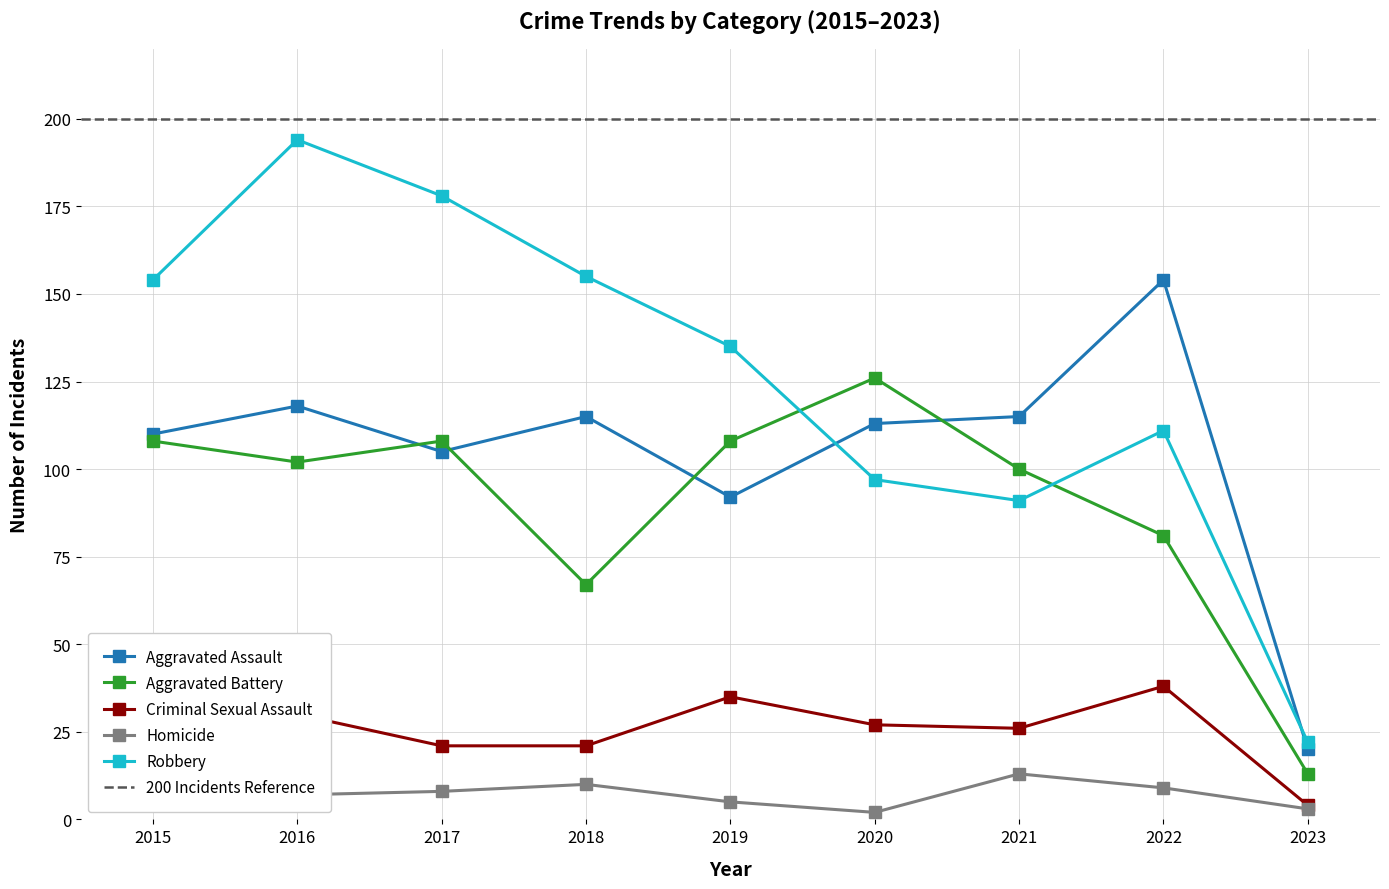

True or false: Robbery and Criminal Sexual Assault intersect in this chart.

False